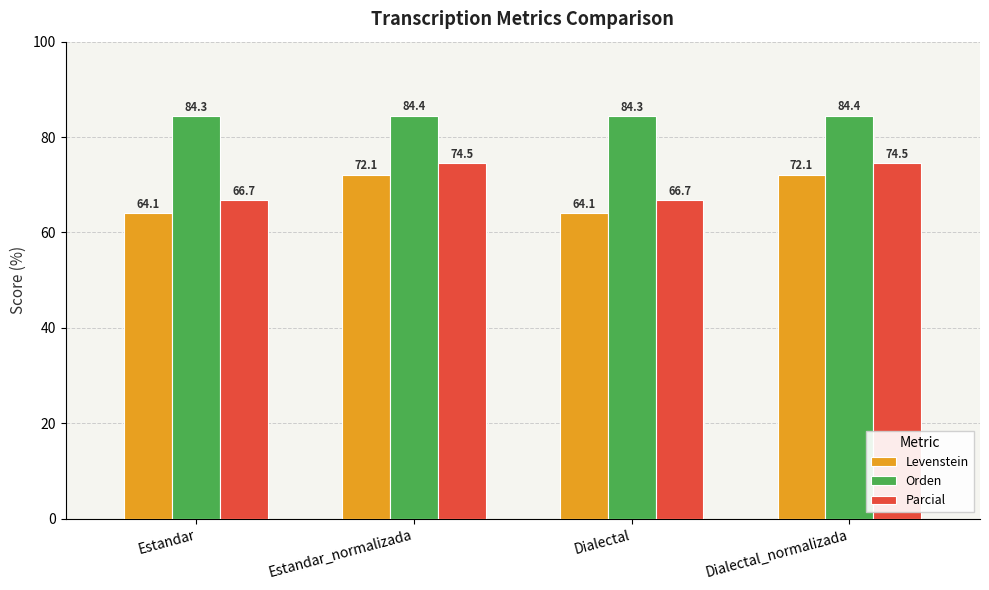

Does the chart contain stacked bars?

No